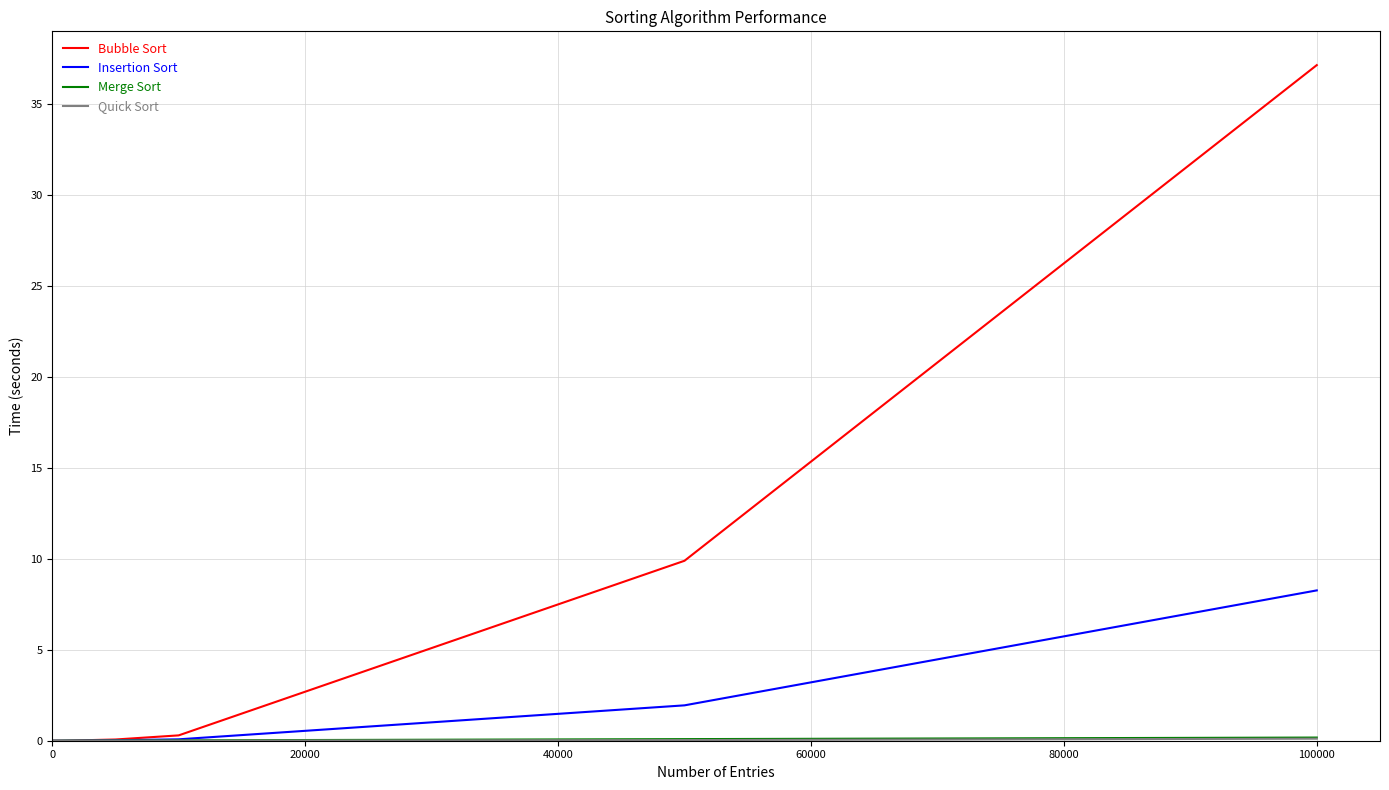

Which series has the widest spread of values?

Bubble Sort